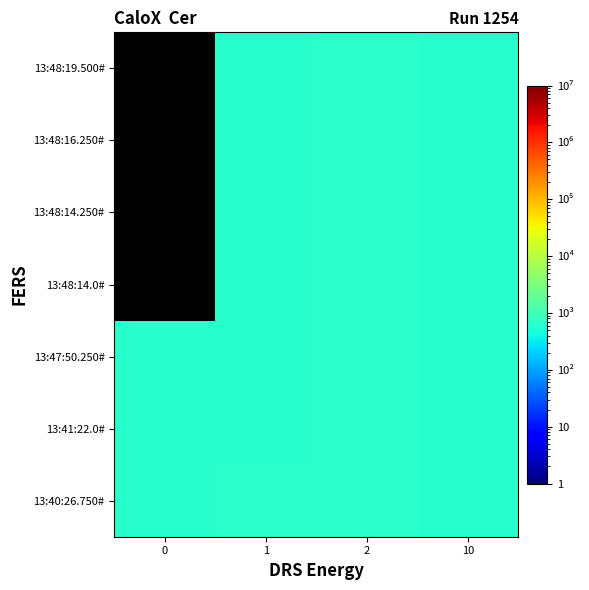

Count the number of categories in the chart.

4